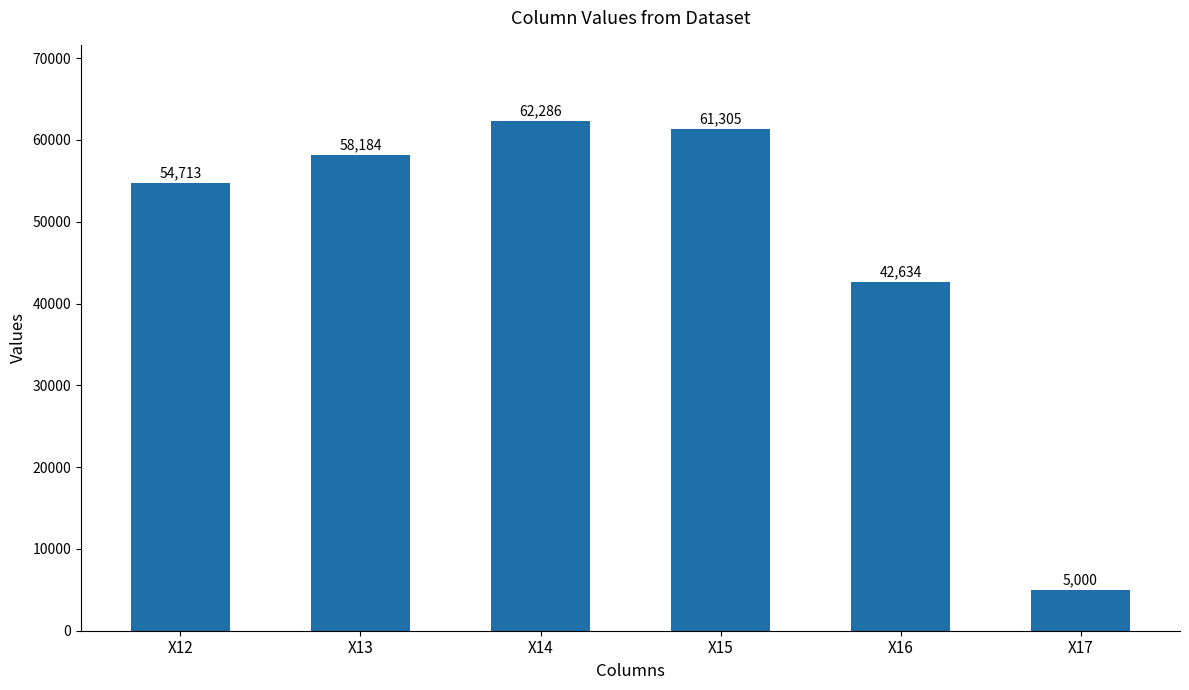

What is the sum of the values at X12 and X13?

112897